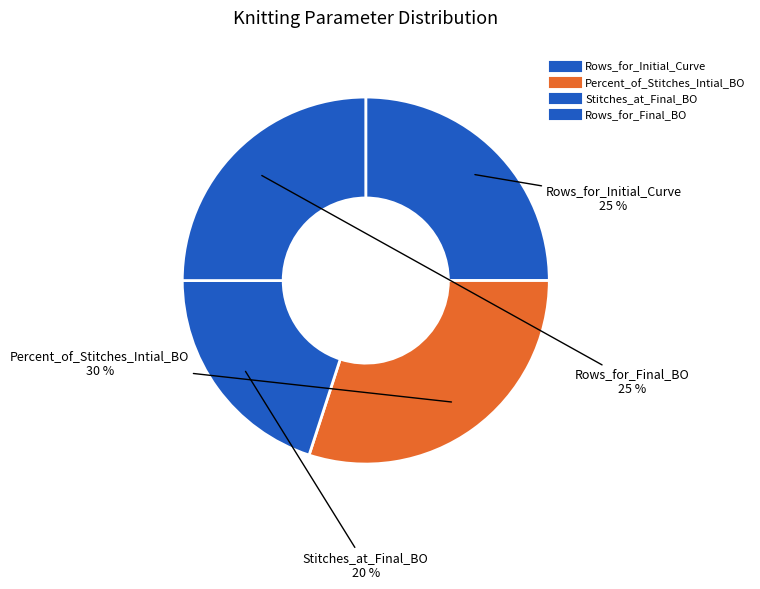

To the nearest percent, what is the difference between the Stitches_at_Final_BO and Rows_for_Initial_Curve slice percentages?

5%